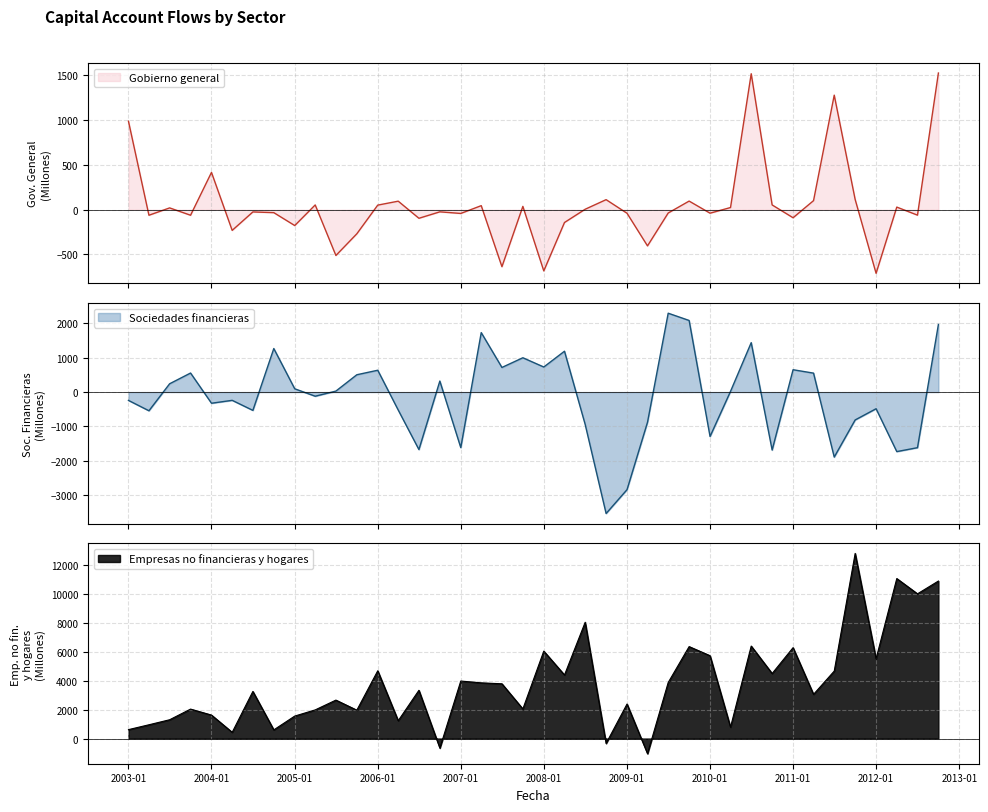

Reading left to right, transcribe all the data shown in this chart.

Gobierno general: 987	-62	20	-62	416	-231	-25	-33	-177	53	-511	-269	51	95	-96	-24	-42	45	-636	37	-683	-143	5	112	-40	-404	-37	96	-39	24	1517	53	-90	101	1278	114	-710	29	-61	1525
Sociedades financieras: -242	-543	242	554	-324	-240	-532	1266	96	-120	29	504	635	-522	-1671	321	-1614	1729	716	998	729	1188	-941	-3530	-2836	-877	2293	2082	-1291	21	1437	-1685	650	551	-1889	-810	-484	-1730	-1616	1965
Empresas no financieras y hogares: 615	951	1298	2034	1621	430	3255	598	1552	1979	2656	1960	4682	1231	3334	-661	3973	3848	3783	2045	6042	4392	8034	-340	2386	-1049	3872	6353	5723	785	6390	4493	6280	3054	4662	12793	5514	11056	10000	10884